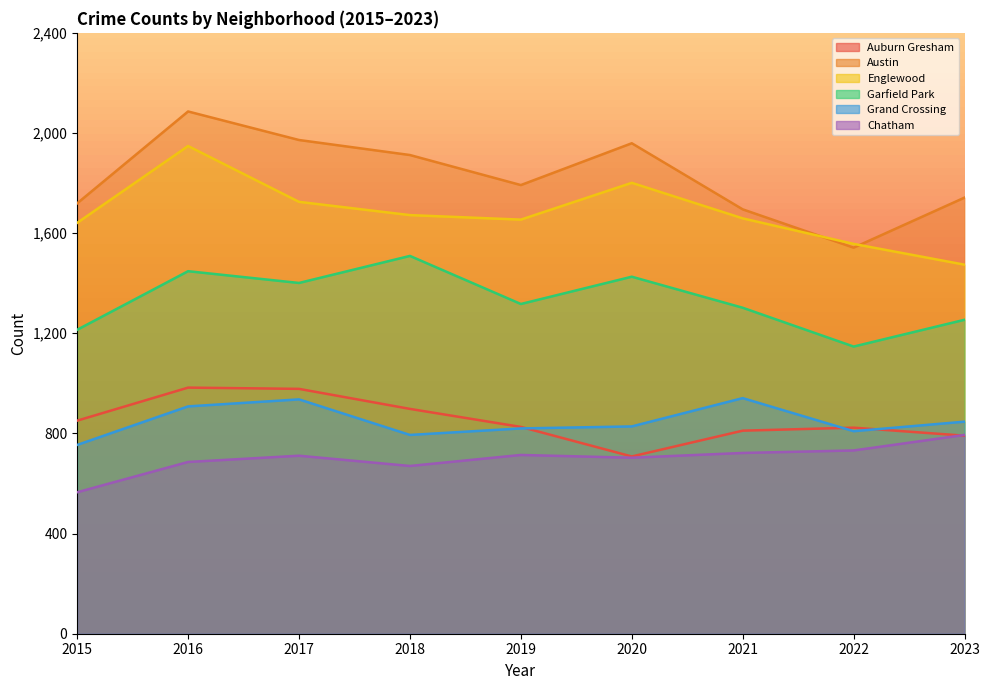

At which category does the chart reach its peak across all series?

2016